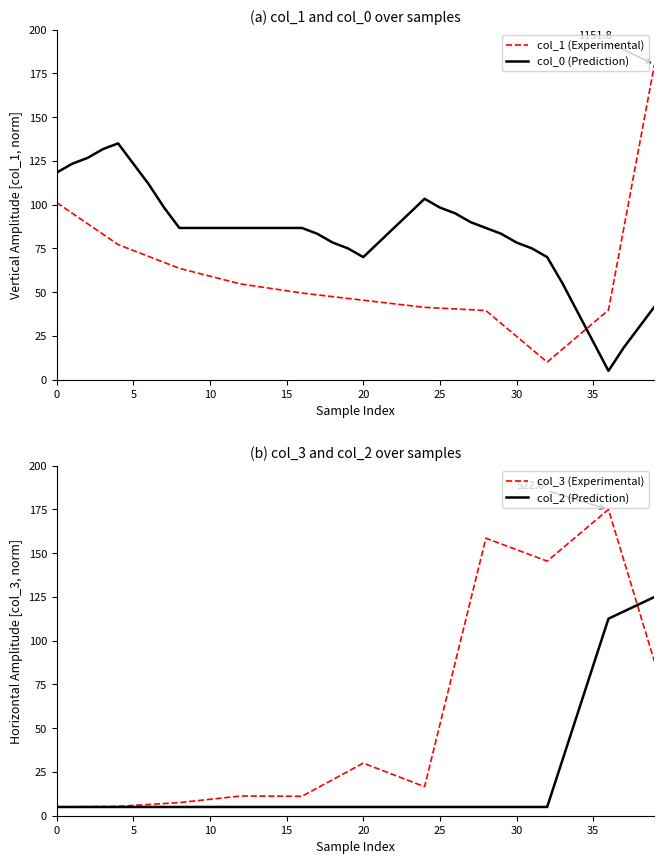

What is the sum of the col_3 (Experimental) values at 20 and 25?

82.2